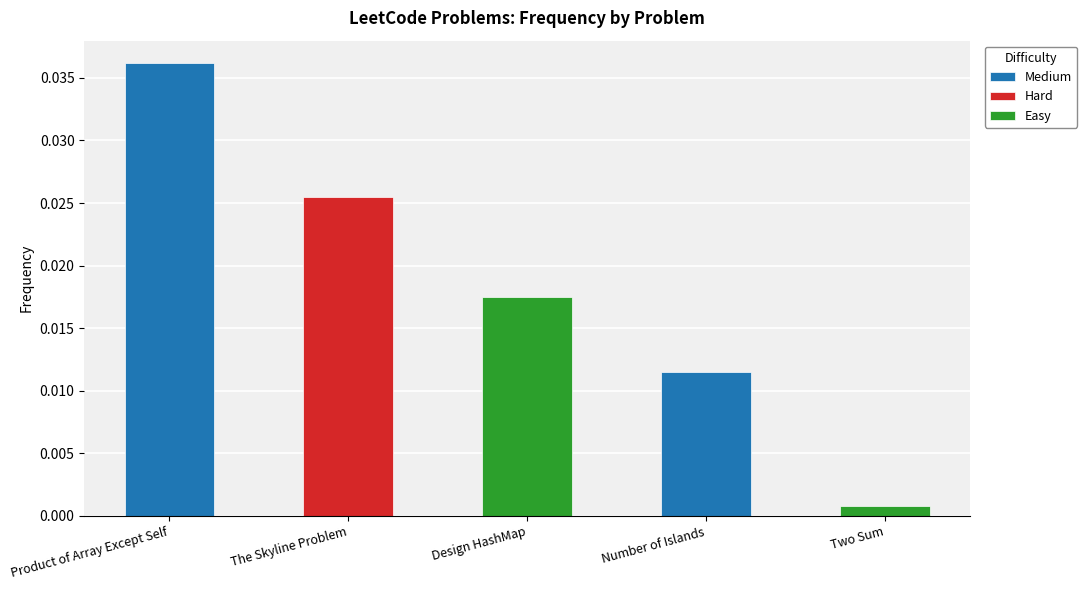

True or false: the data shows 0.0 at The Skyline Problem.

False